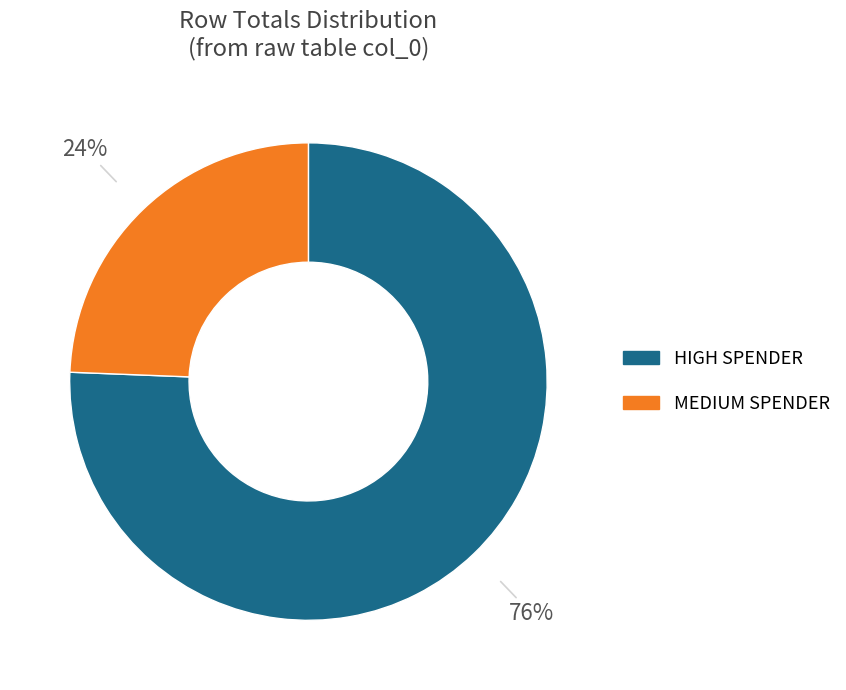

To the nearest percent, what is the average slice percentage?

50%